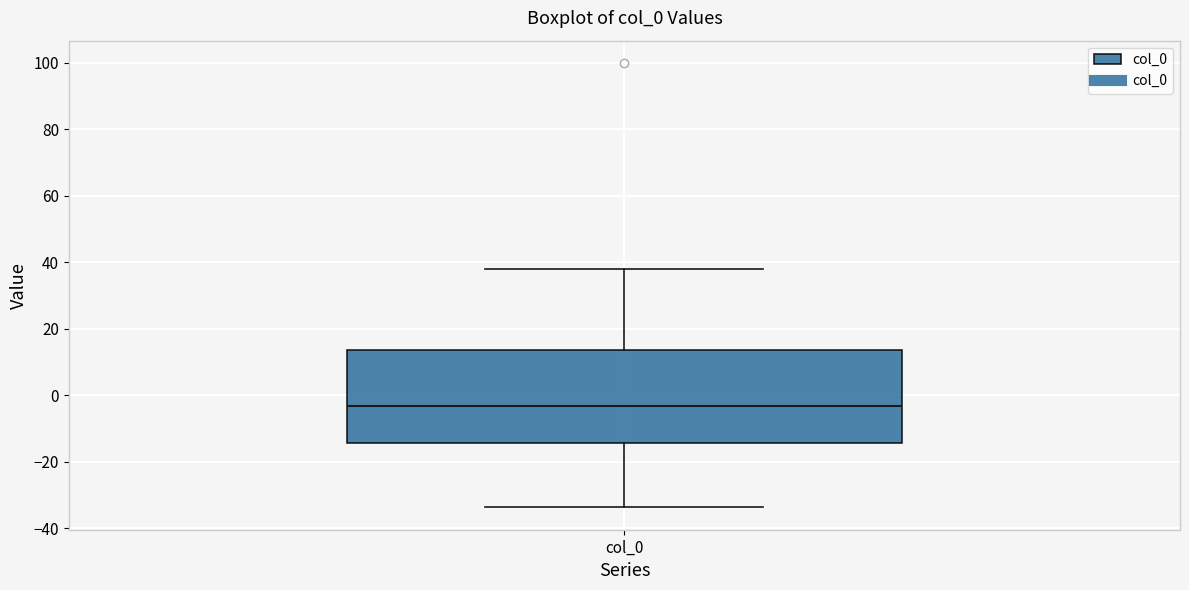

Where does the upper whisker of the box for col_0 end on the y-axis? The values are not printed on the chart, so give them approximately, as read against the axis.

38